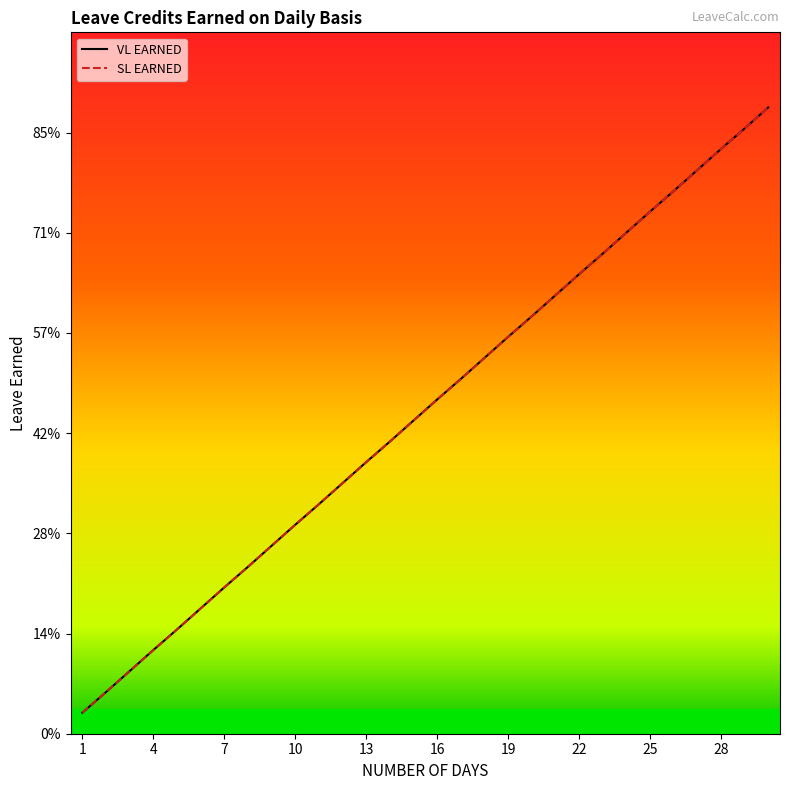

Does the chart display data point markers on the line(s)?

No